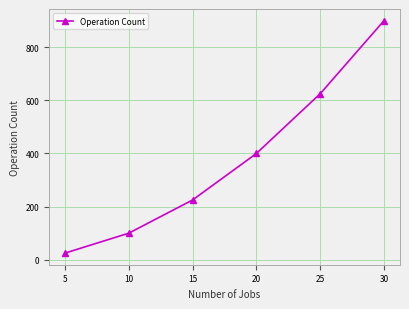

Reading left to right, extract all data points from this chart.

5=25	10=100	15=225	20=400	25=625	30=900